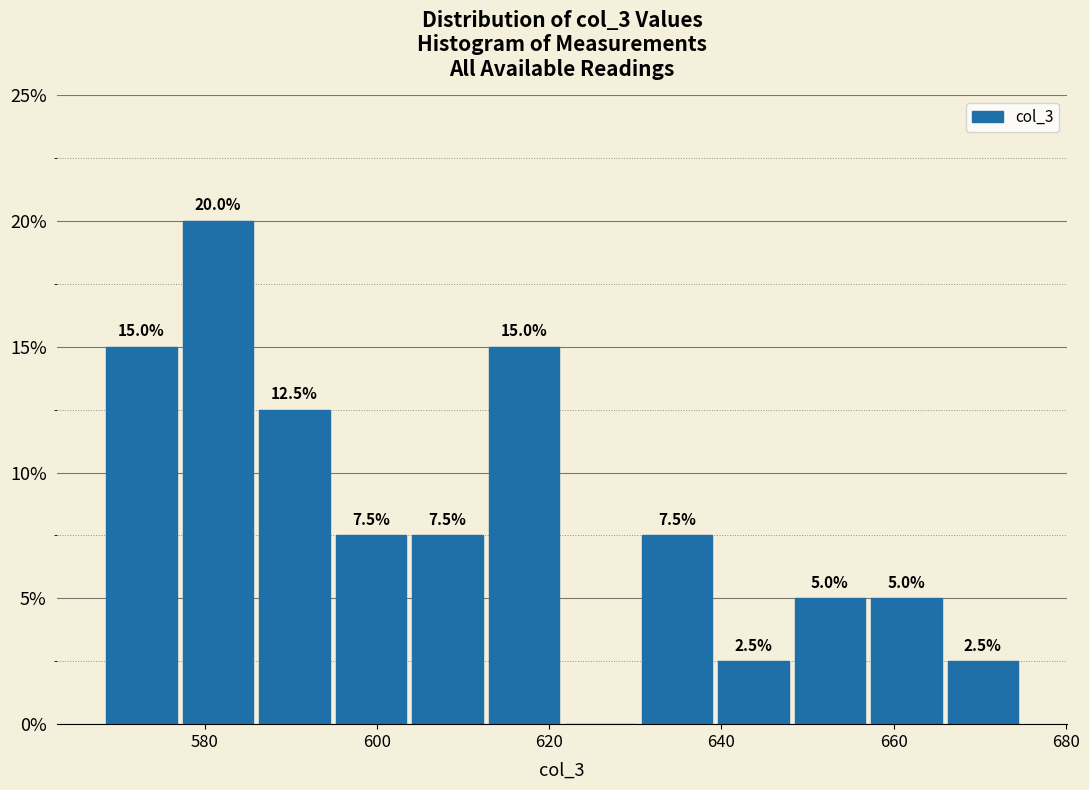

Over which range of the x-axis is the bar tallest?

578 to 586